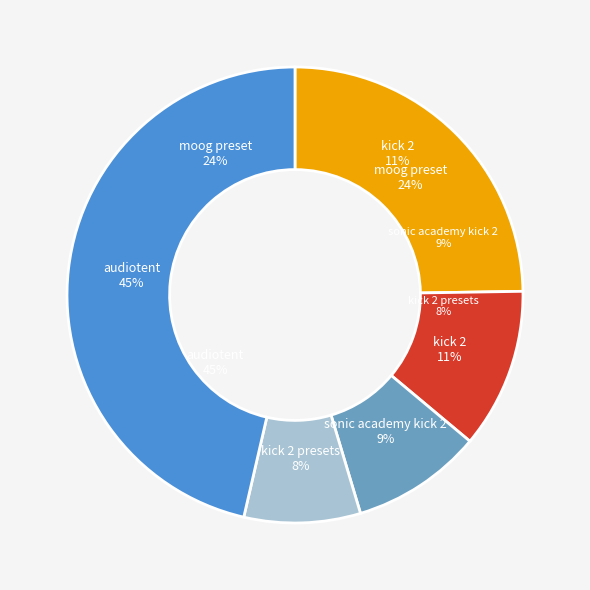

Combined, do (a) method #1 and (c) method #3 account for over 50%?

Yes